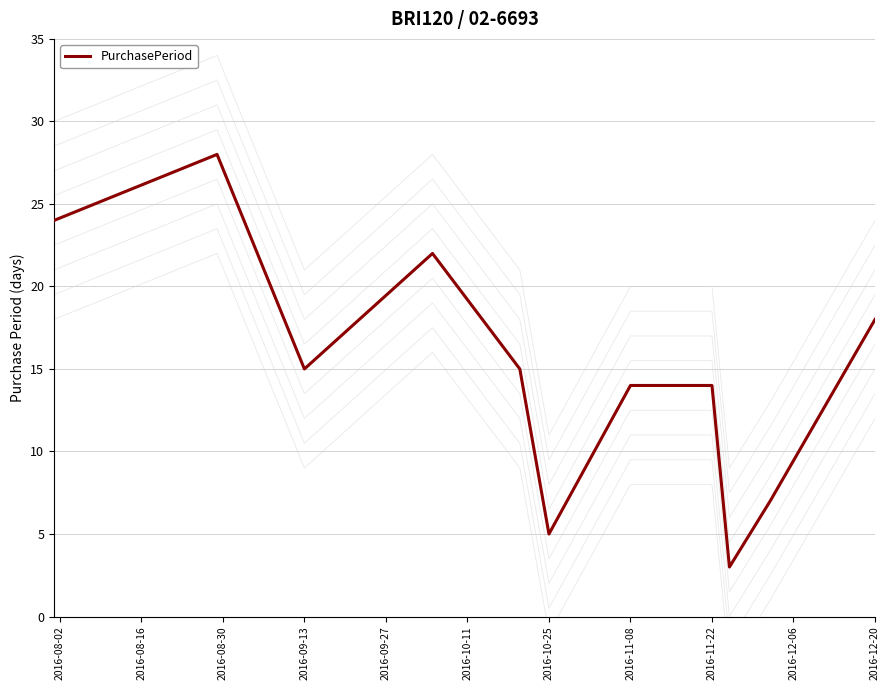

Count the number of values greater than 15.

4